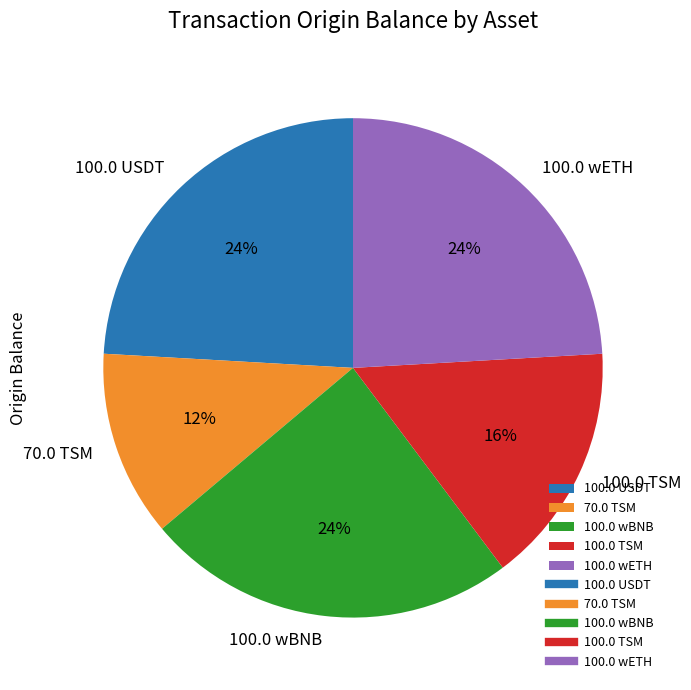

To the nearest percent, what portion does 100.0 USDT represent?

24%